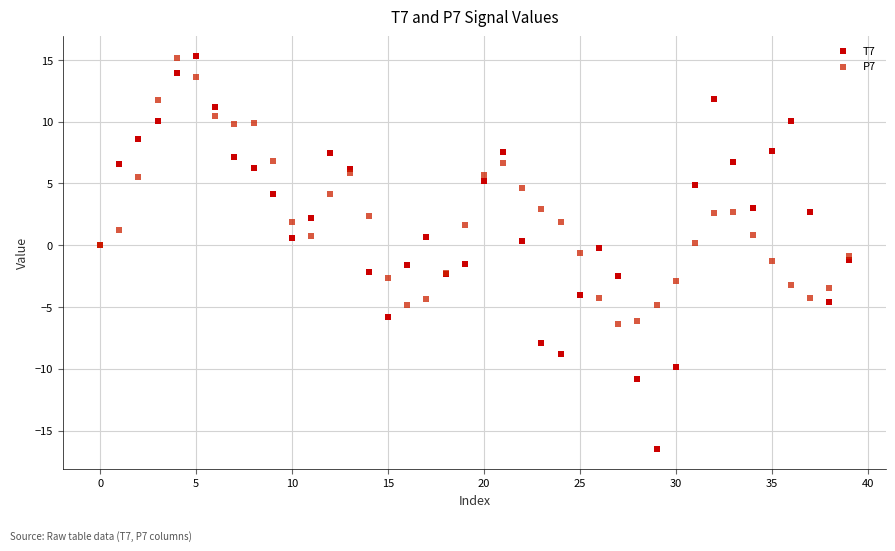

Which series has the widest spread of Y values?

T7